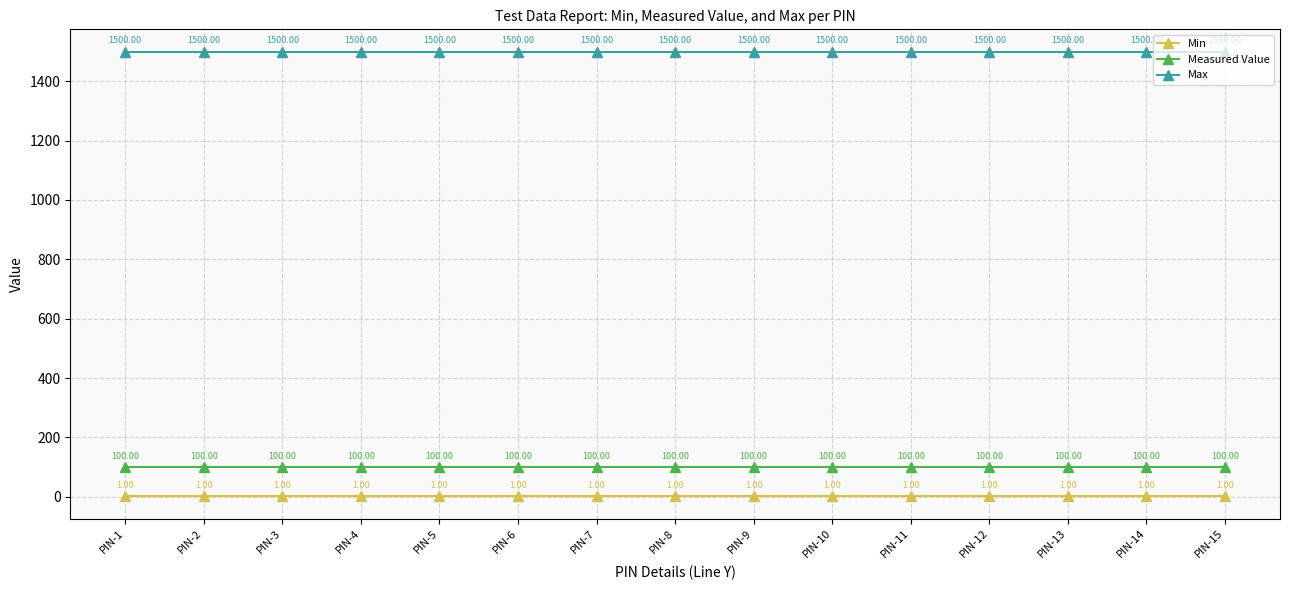

What is the sum of all Max values?

22500